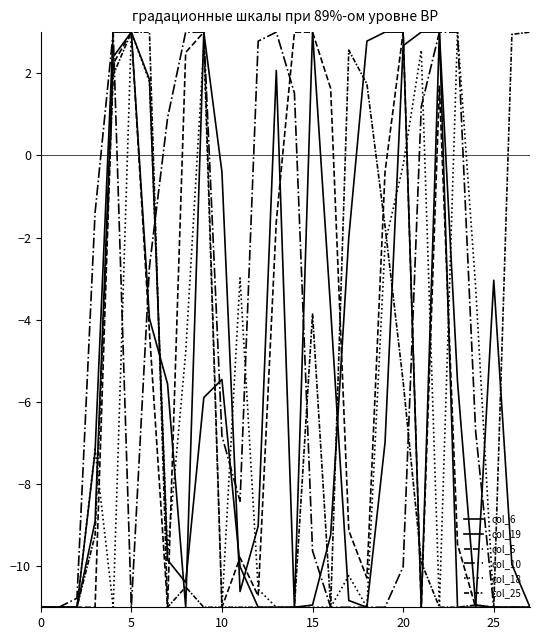

How many lines are shown in the chart?

6